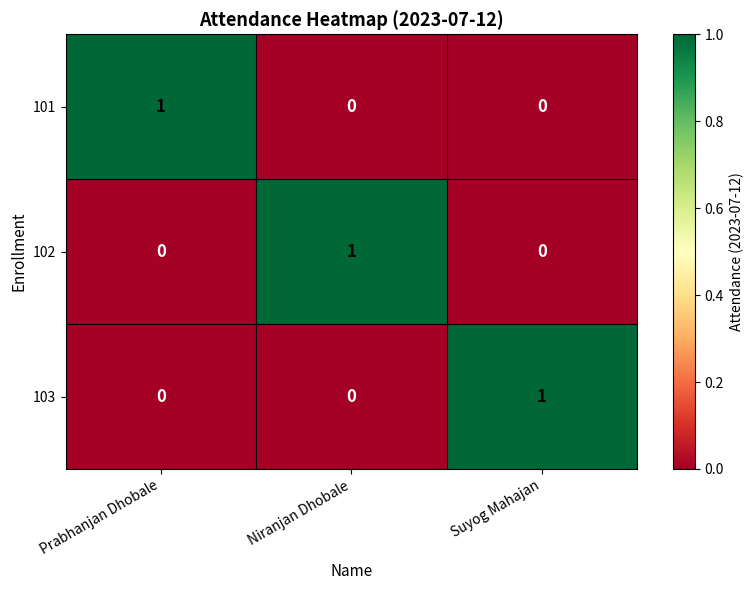

At how many categories does at least one series exceed 0?

3